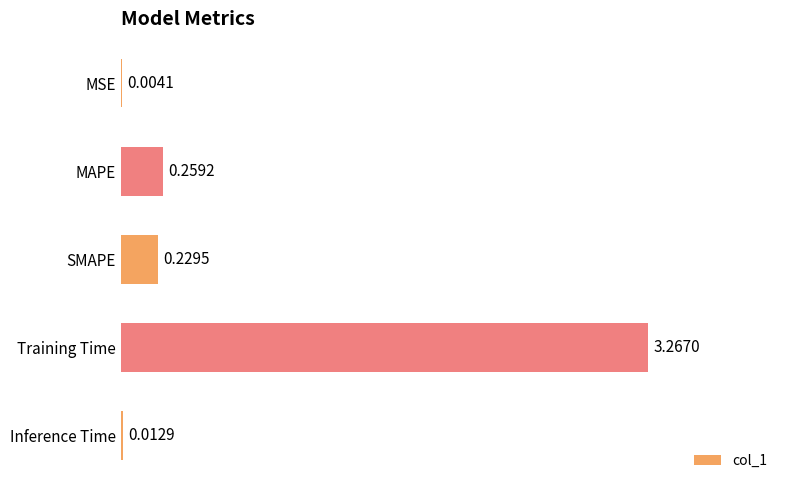

At which category does the chart reach its peak across all series?

Training Time